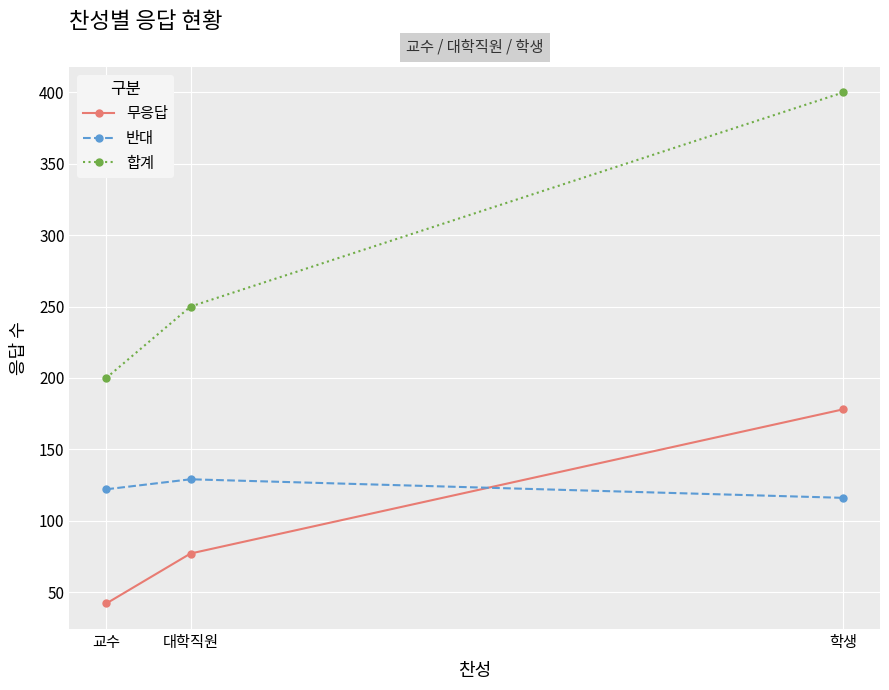

What is the difference between the highest and lowest values at 교수?

158